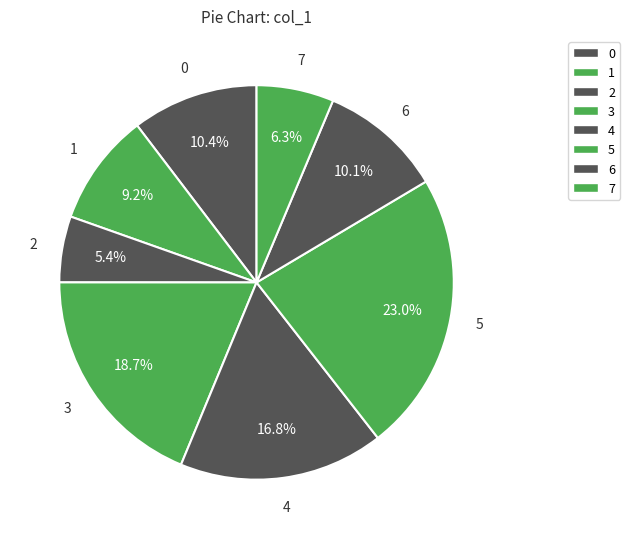

To the nearest percent, what is the difference between the largest and smallest slice percentages?

18%